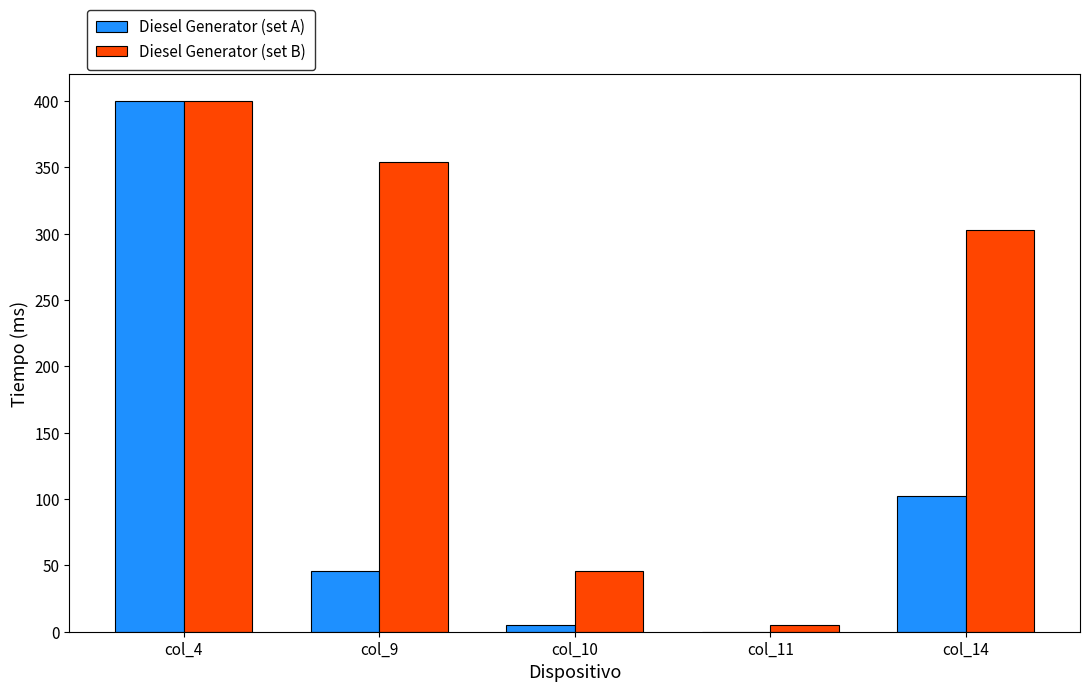

The Diesel Generator (set B) series shows 354 at col_9. True or false?

True